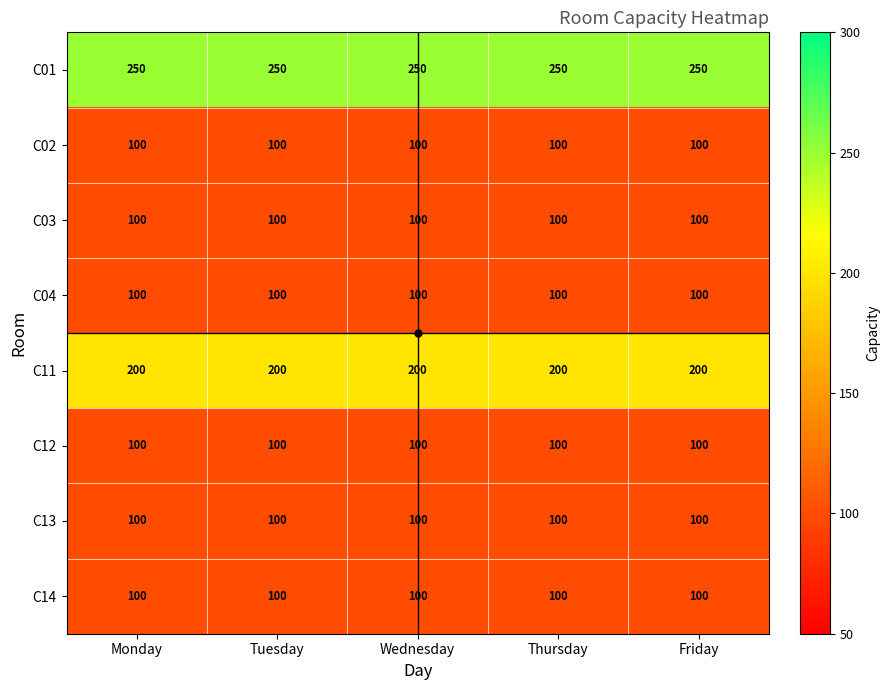

What is the average value of the C14 series?

100